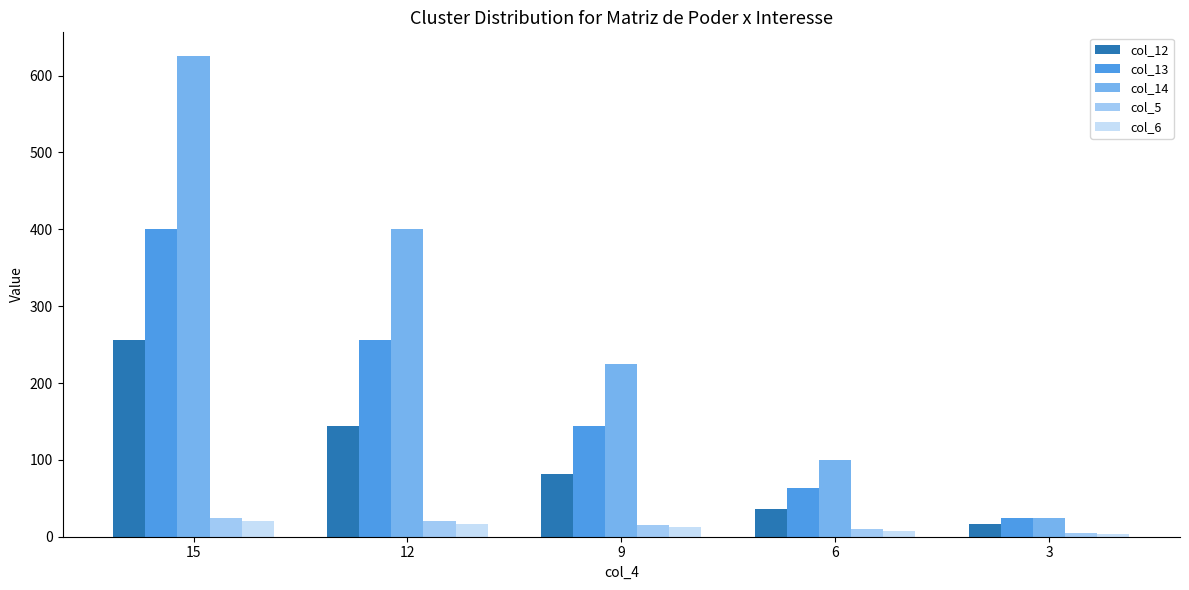

At which category does the chart reach its peak across all series?

15